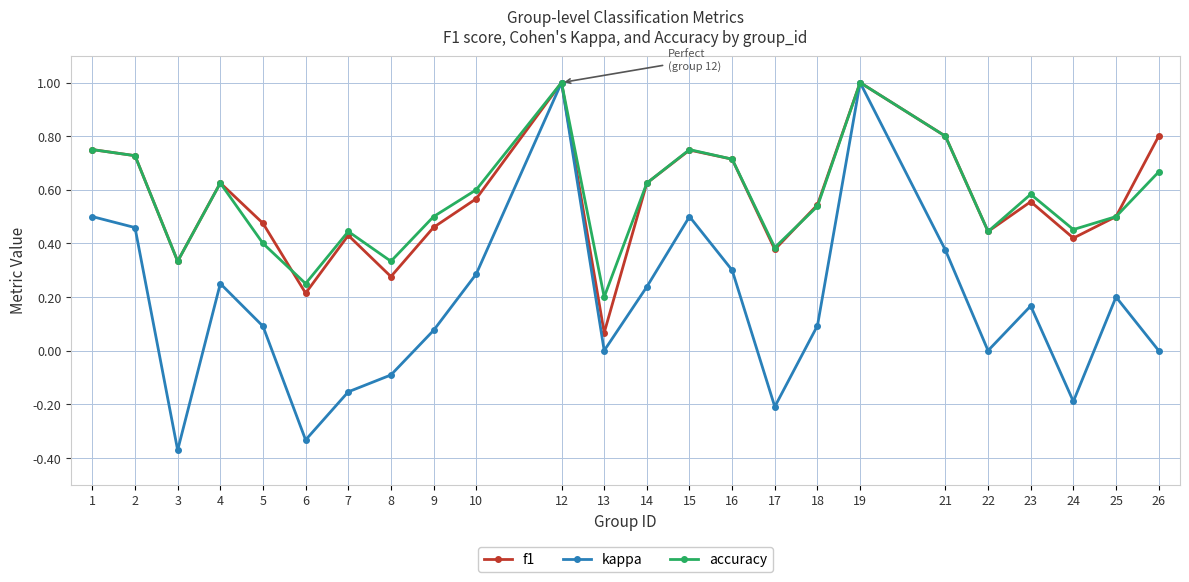

Is the value of kappa at 14 greater than the value of f1 at 5?

No